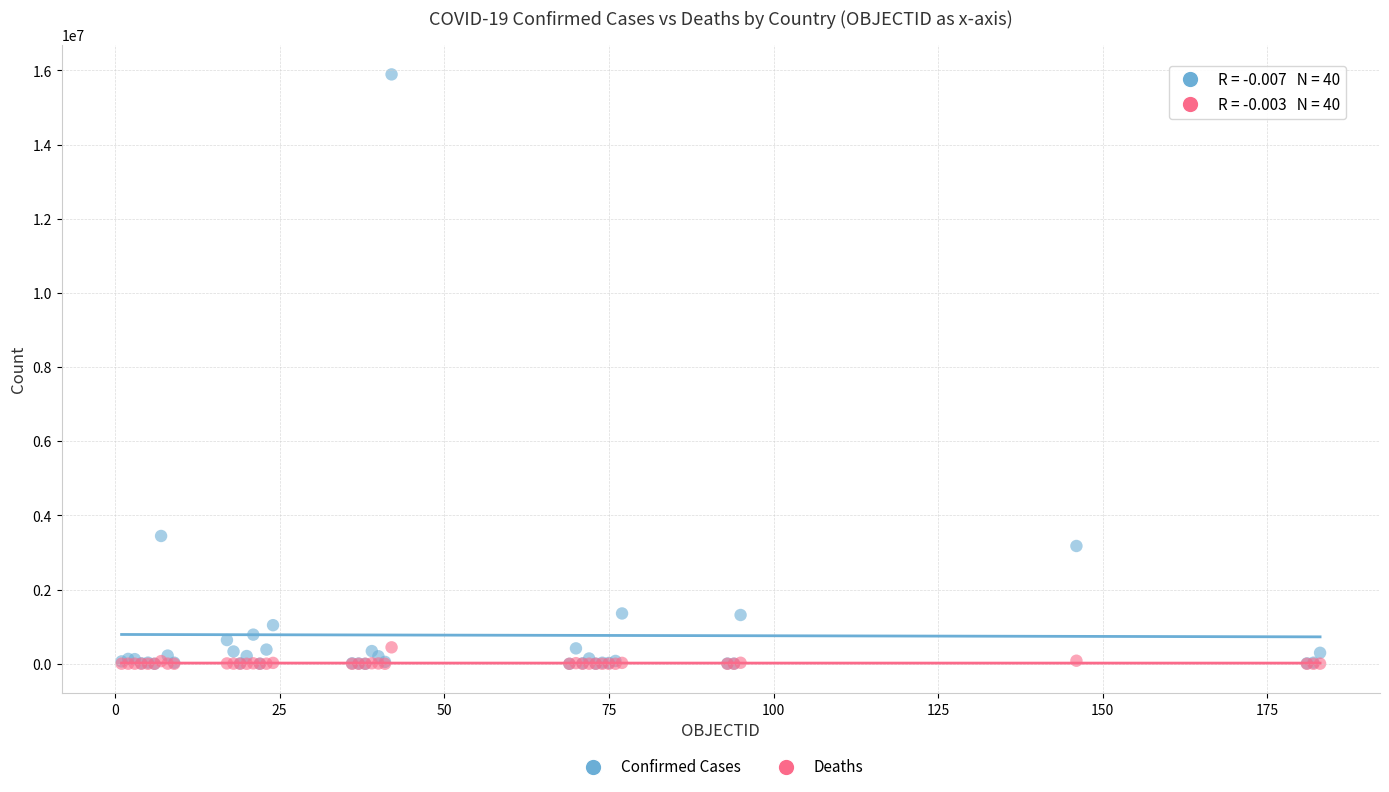

Across all series, what Y value is closest to 7947047?

3447044